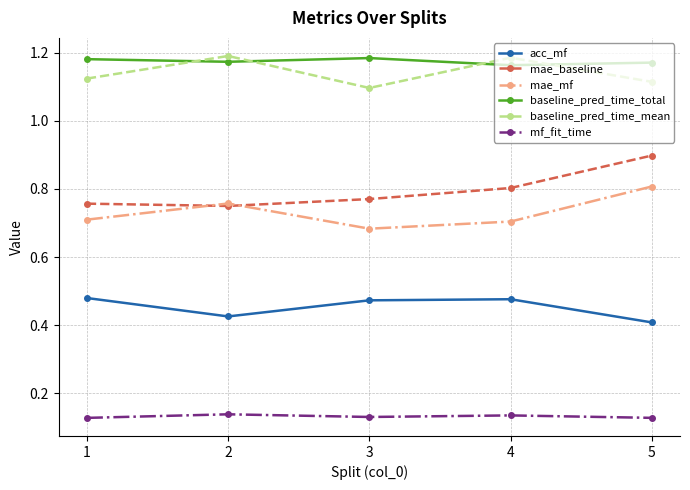

True or false: mf_fit_time has a value of 0.2 at 4.

False